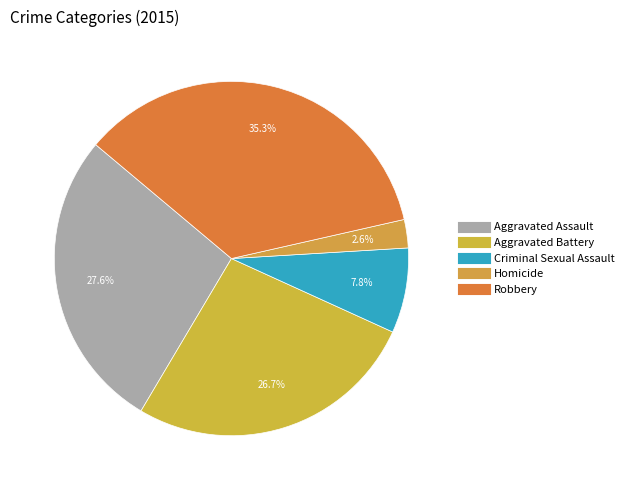

What percentage is the Robbery slice, to the nearest percent?

35%